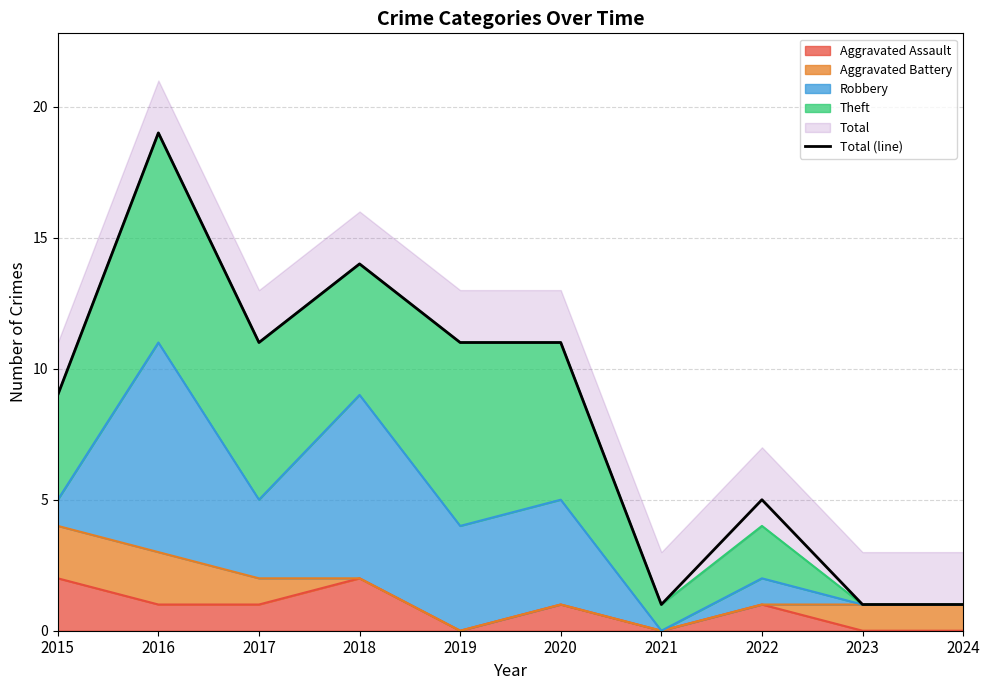

What is the maximum value shown in the chart?

19